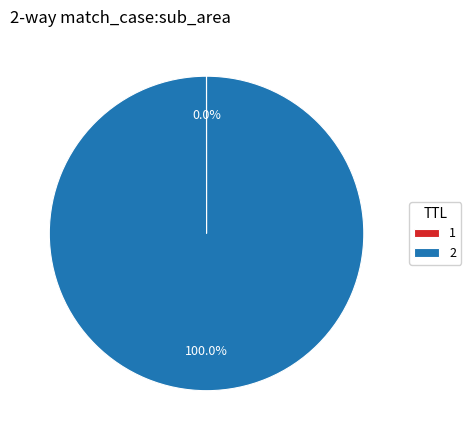

Is there any slice that represents more than half of the pie?

Yes